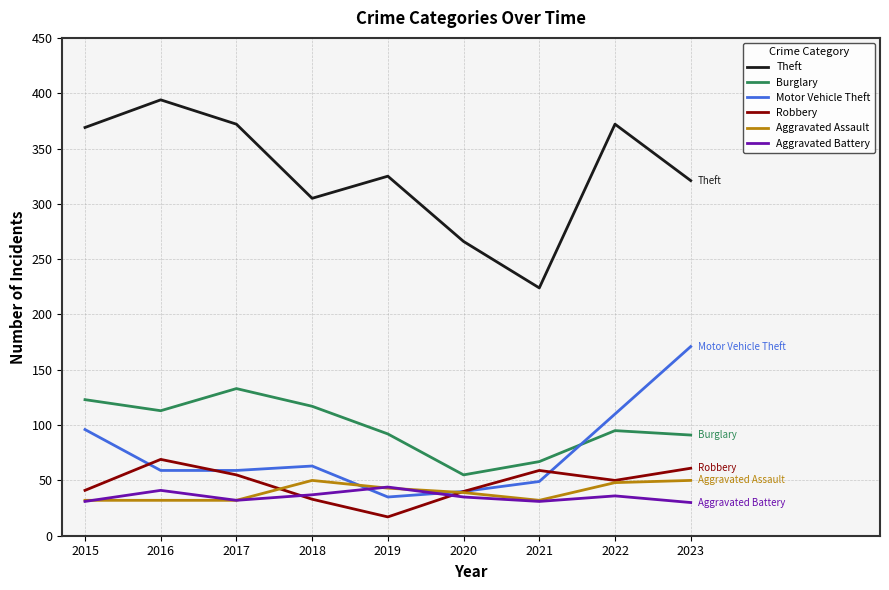

At how many categories does at least one series exceed 221?

9